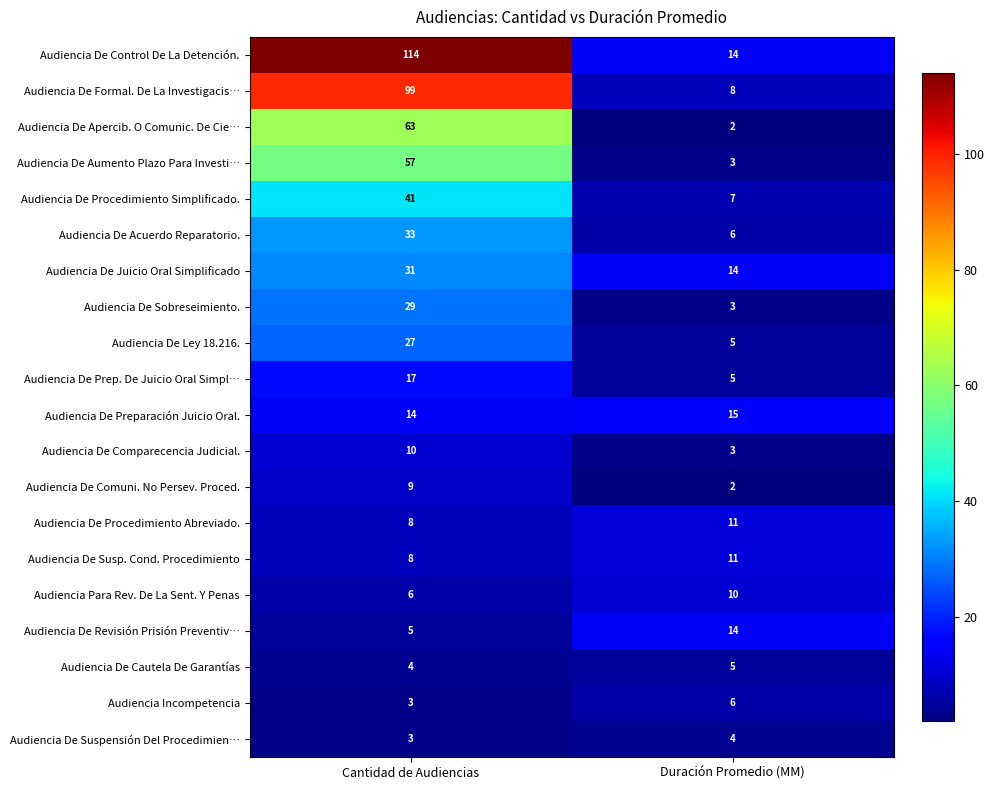

At which category is the sum across all series the highest?

Cantidad de Audiencias